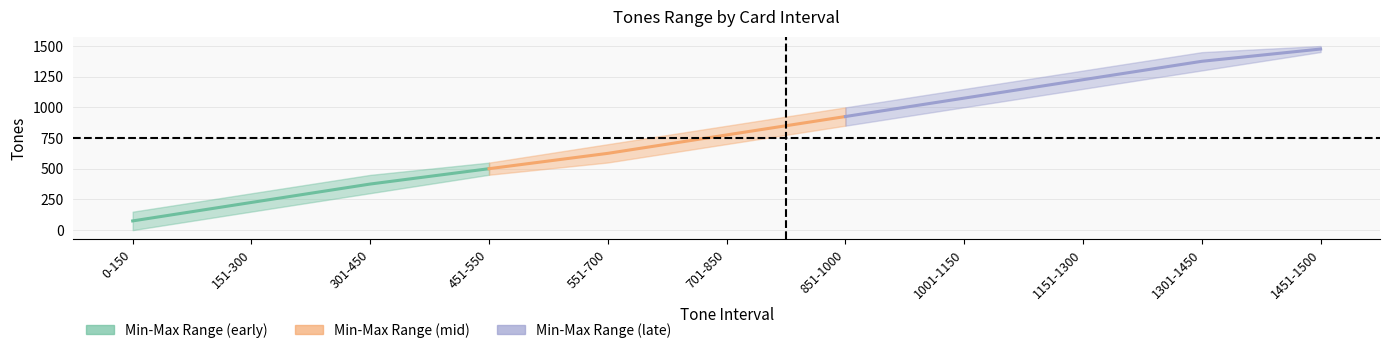

Reading right to left, extract all data points from this chart.

Min_Tones: 1451-1500=1451	1301-1450=1301	1151-1300=1151	1001-1150=1001	851-1000=851	701-850=701	551-700=551	451-550=451	301-450=301	151-300=151	0-150=0
Max_Tones: 1451-1500=1500	1301-1450=1450	1151-1300=1300	1001-1150=1150	851-1000=1000	701-850=850	551-700=700	451-550=550	301-450=450	151-300=300	0-150=150